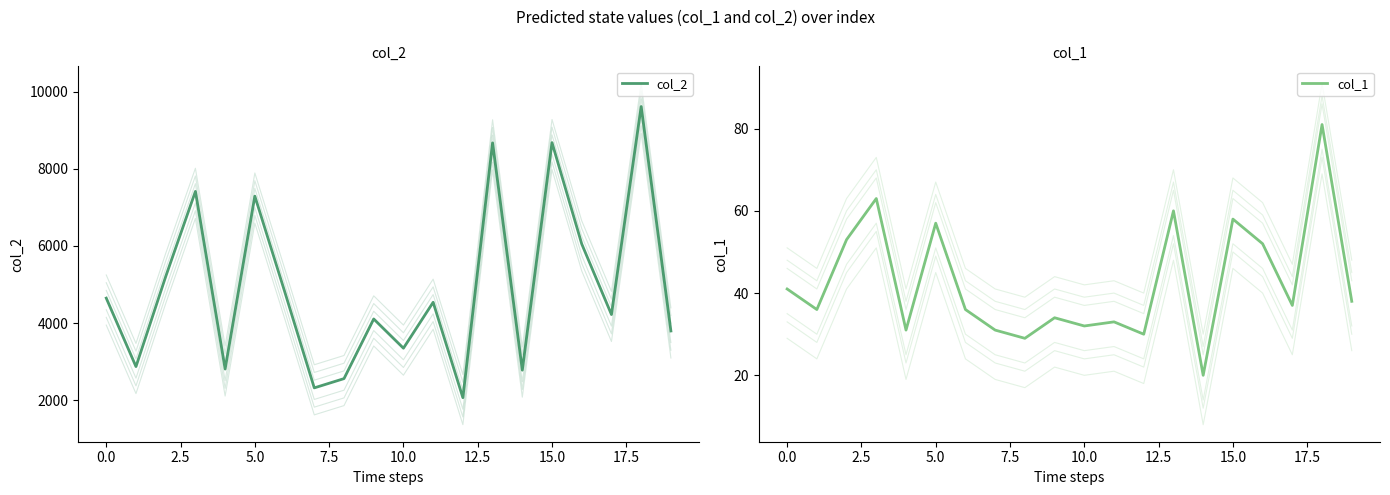

What is the smallest value displayed?

20